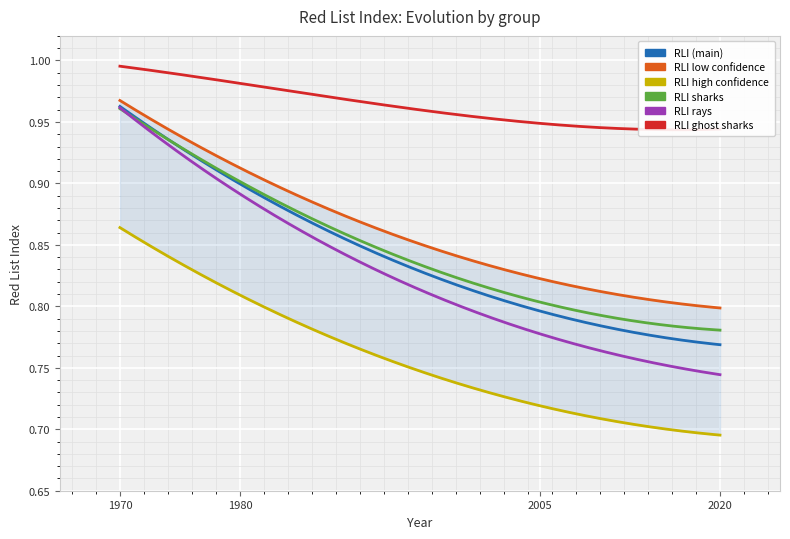

Reading right to left, what are all the values shown in this chart?

RLI: 2020=0.8	2005=0.8	1980=0.9	1970=1.0
RLIlow: 2020=0.8	2005=0.8	1980=0.9	1970=1.0
RLIhigh: 2020=0.7	2005=0.7	1980=0.8	1970=0.9
RLI_shark: 2020=0.8	2005=0.8	1980=0.9	1970=1.0
RLI_ray: 2020=0.7	2005=0.8	1980=0.9	1970=1.0
RLI_ghost_shark: 2020=0.9	2005=0.9	1980=1.0	1970=1.0